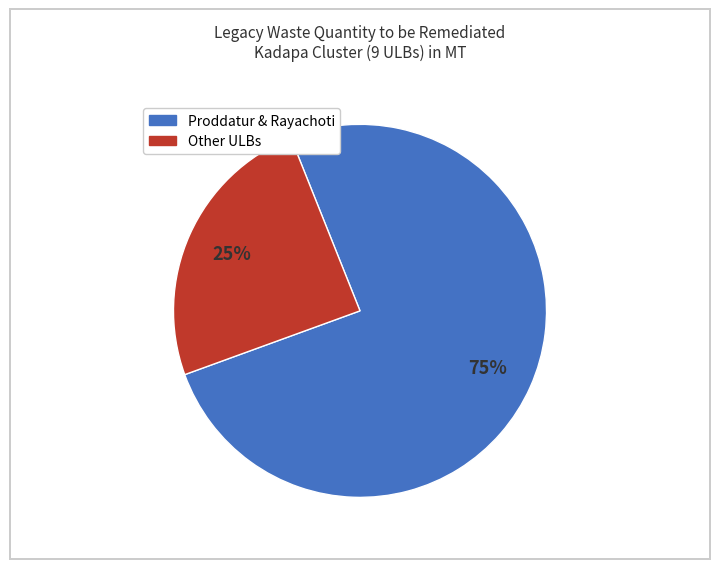

How many slices are in this pie chart?

2